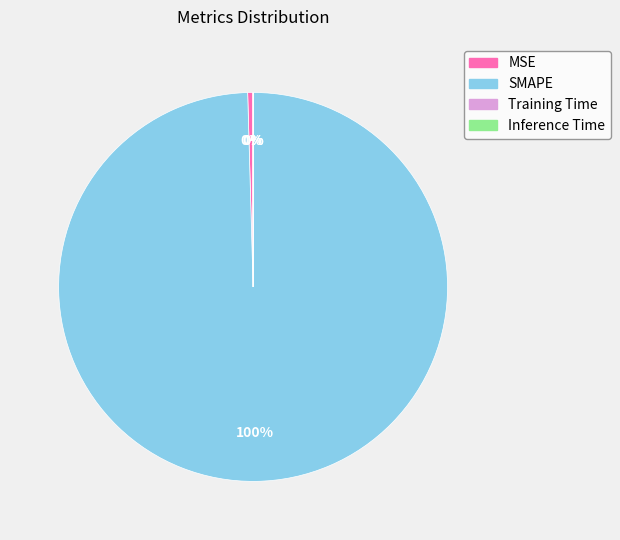

What percentage is the SMAPE slice, to the nearest percent?

100%